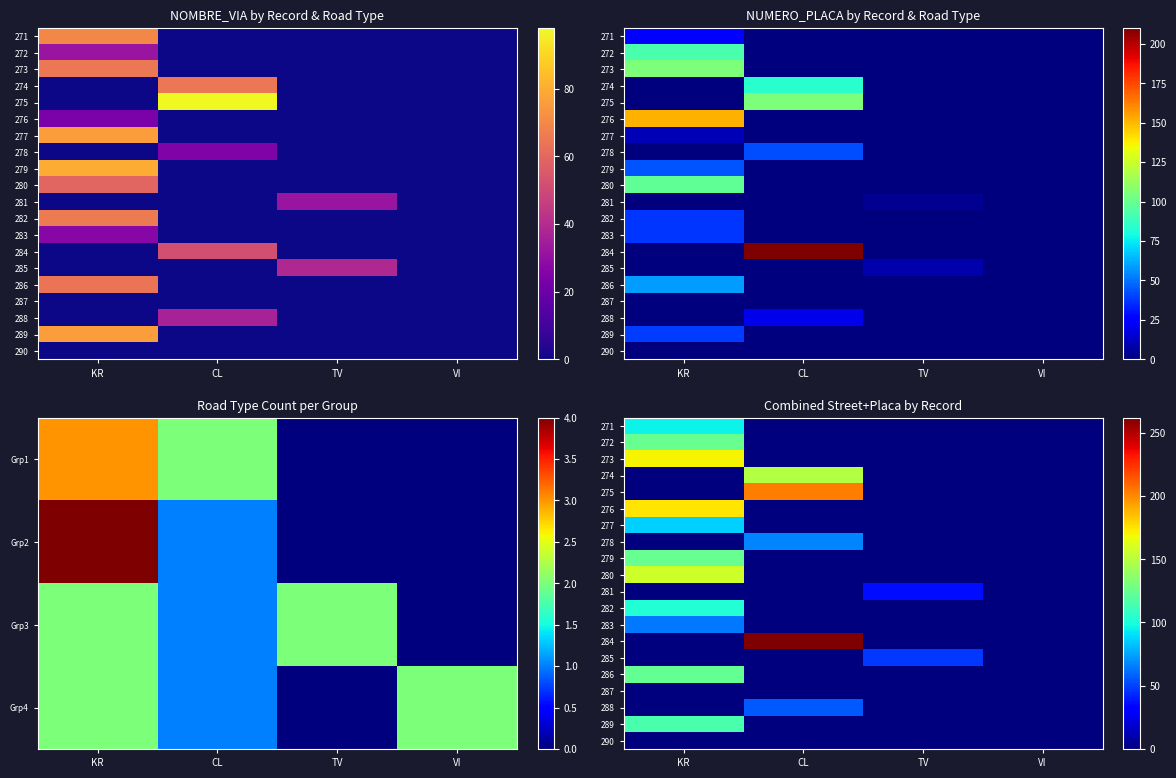

Between CL and KR, which is larger?

KR